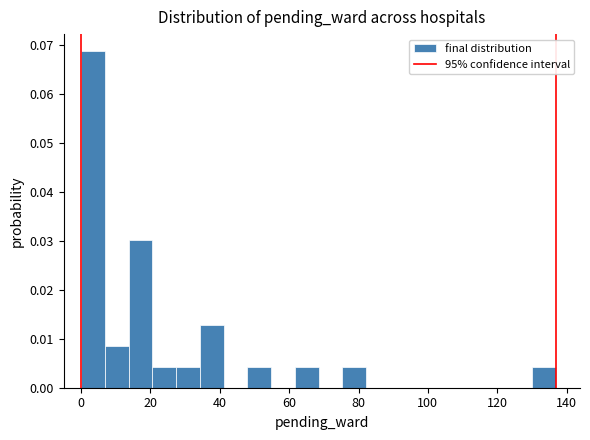

Around what value on the x-axis is the tallest bar? Give the approximate position of its centre, as read against the axis.

4